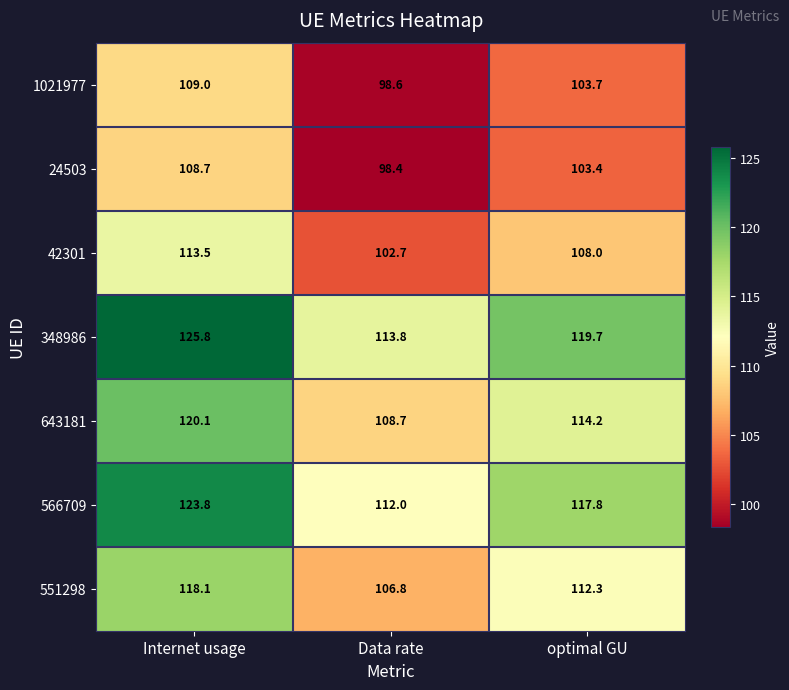

What is the sum of the 643181 values at Internet usage and Data rate?

228.8